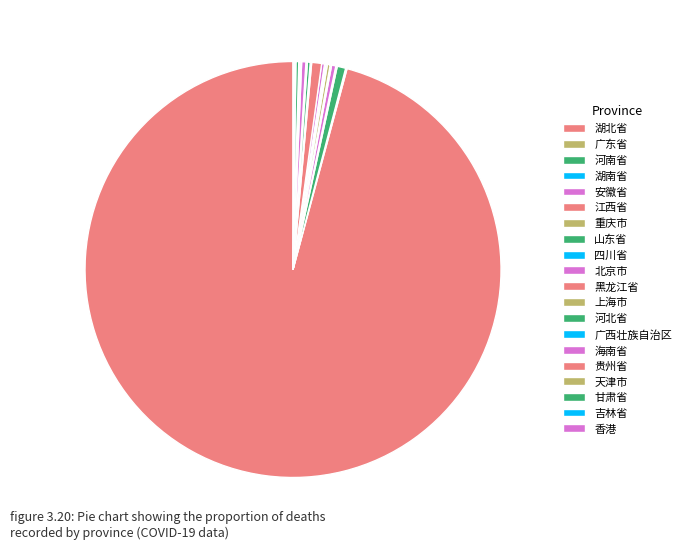

Is there a majority slice in this chart?

Yes